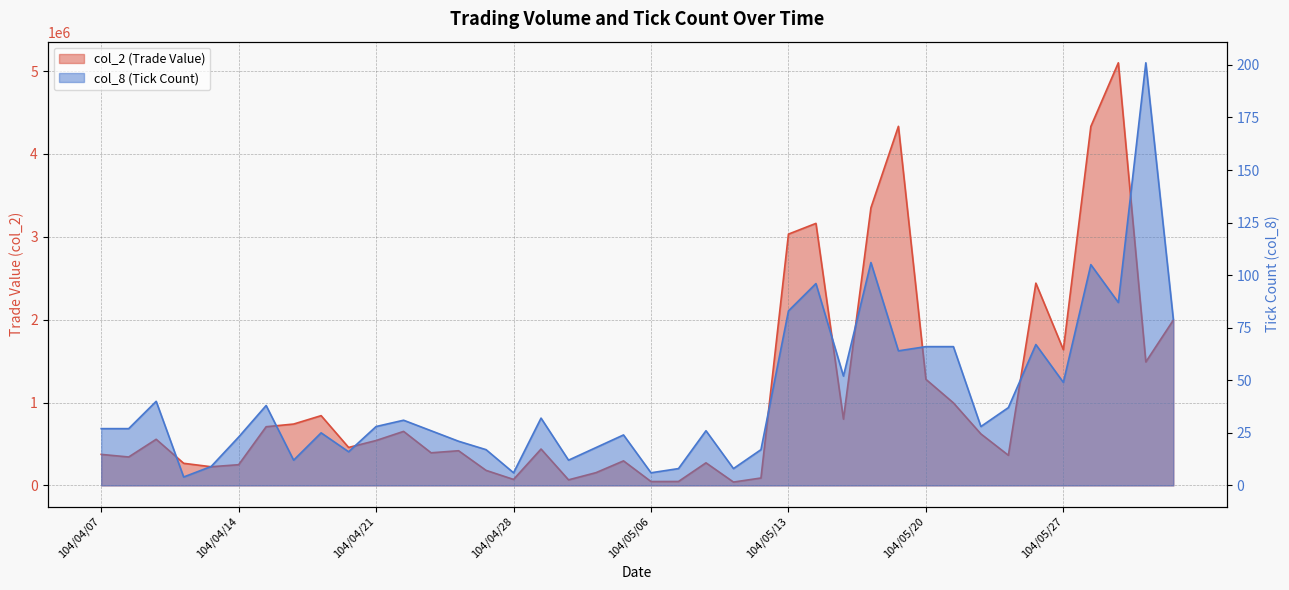

List the series in order of their overall mean, highest first.

col_2, col_8